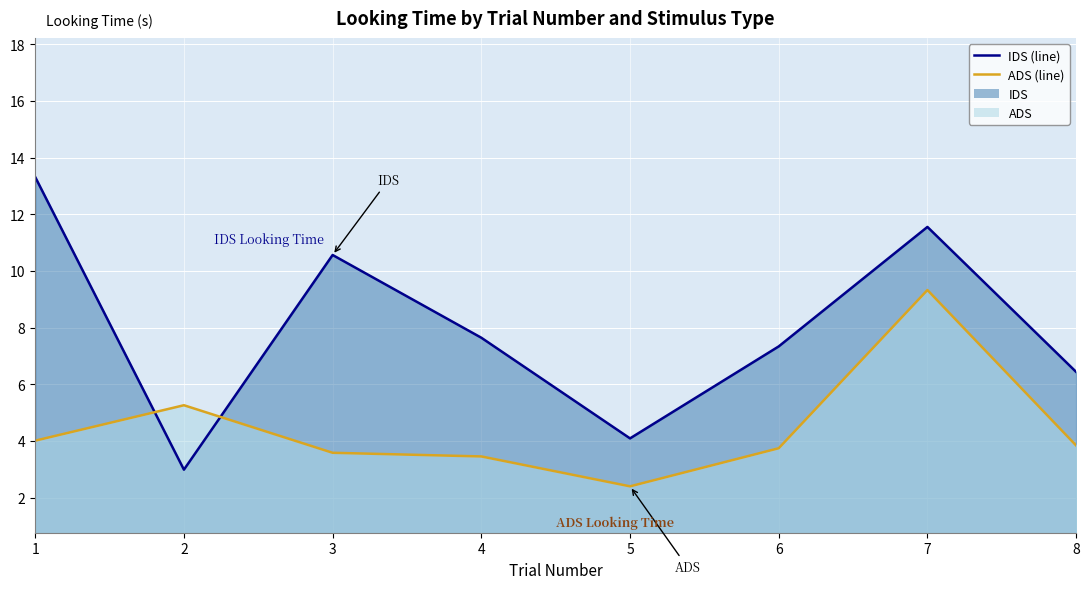

What is the value of the IDS (line) point at the 3rd from the left?

10.6